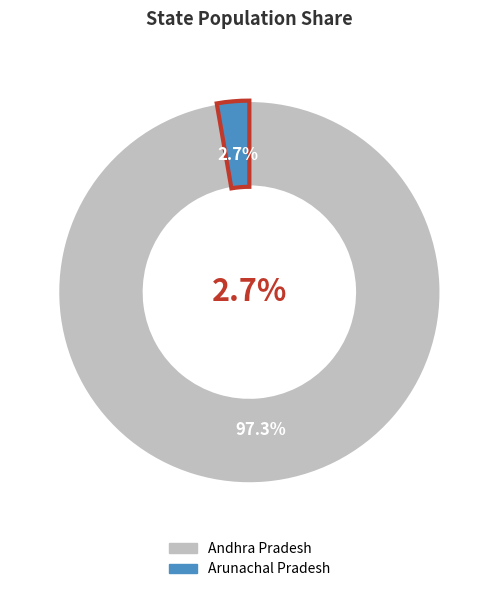

Count the number of slices in the pie.

2